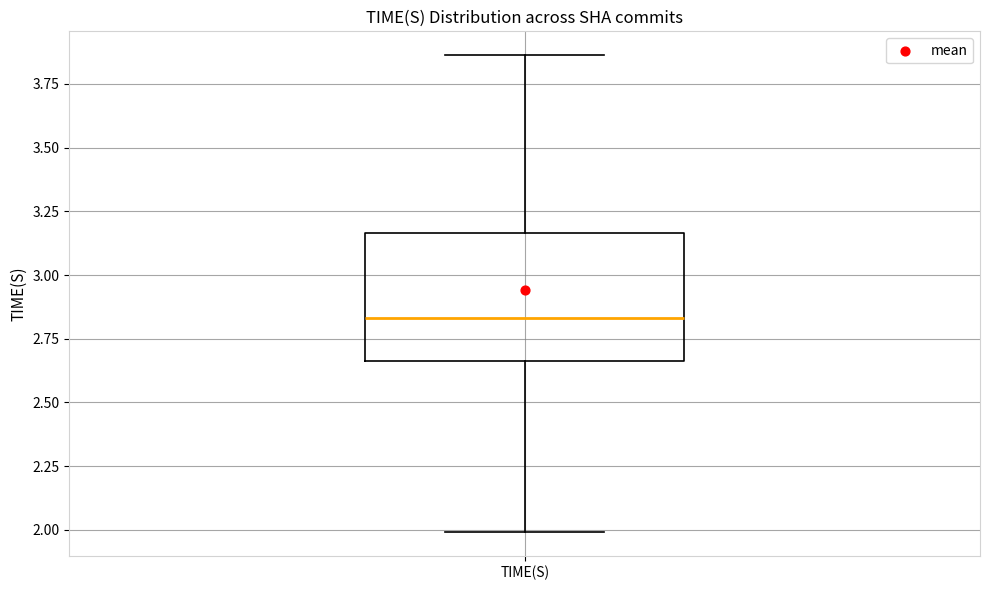

Transcribe this box plot: give where the median line is, the range the box spans, and where the two whiskers end, as read against the y-axis. The values are not printed on the chart, so give them approximately, as read against the axis.

median 2.85, box 2.65 to 3.15, whiskers 2.00 to 3.85